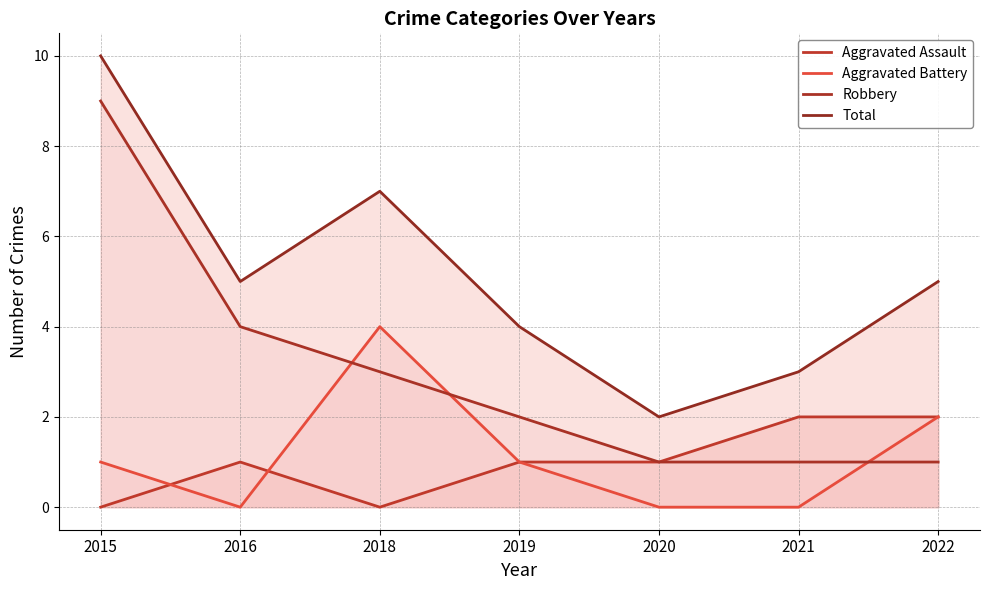

Reading left to right, list all the values displayed in this chart.

Aggravated Assault: 0	1	0	1	1	2	2
Aggravated Battery: 1	0	4	1	0	0	2
Robbery: 9	4	3	2	1	1	1
Total: 10	5	7	4	2	3	5